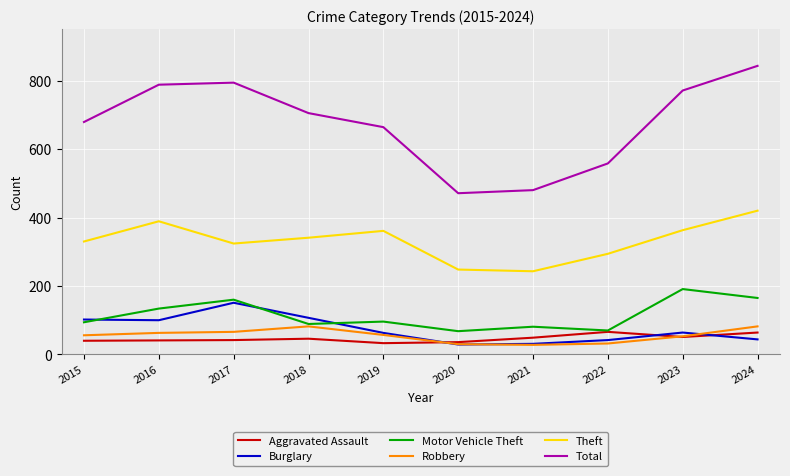

What is the greatest value displayed?

843